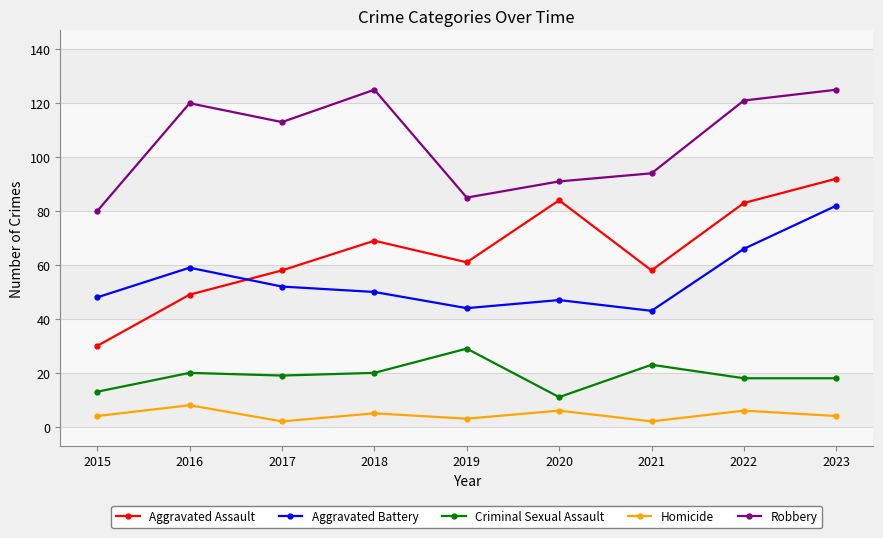

What is the difference between the maximum and second lowest values in the Aggravated Assault series?

43